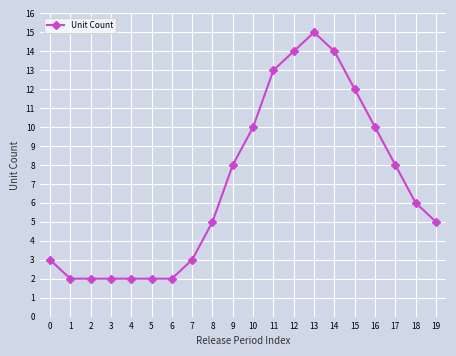

The value at 10 is 10. True or false?

True